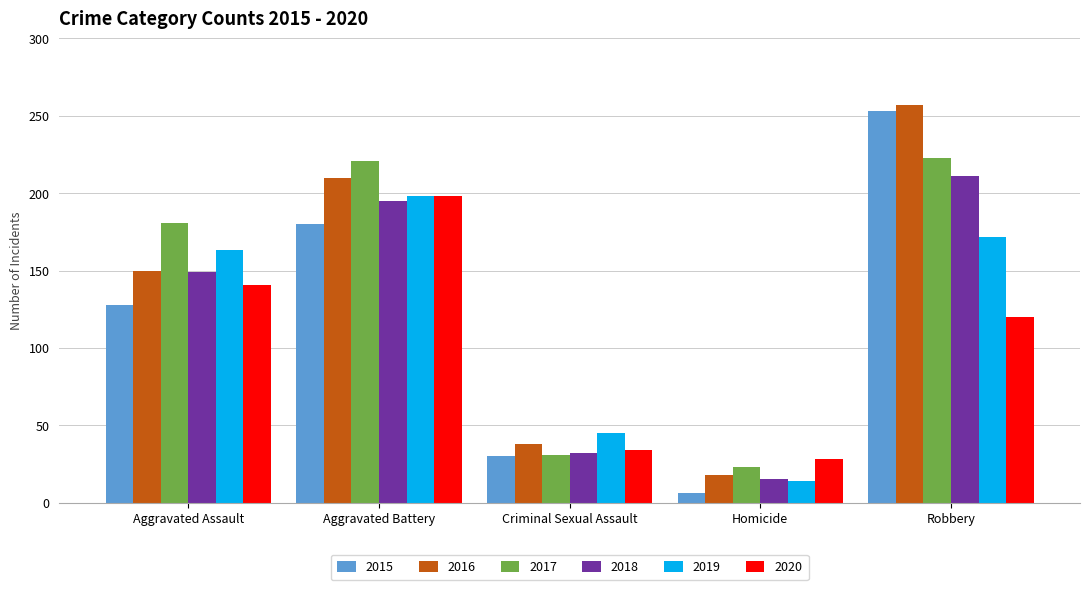

At how many categories does at least one series exceed 67?

3